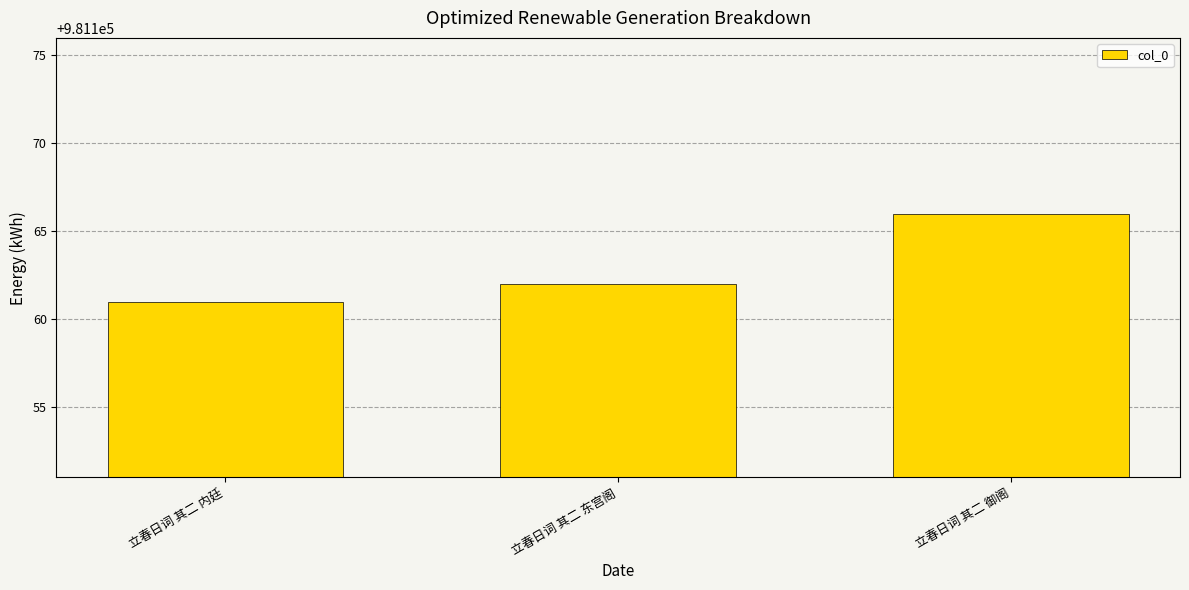

Reading left to right, list all the values displayed in this chart.

981161	981162	981166